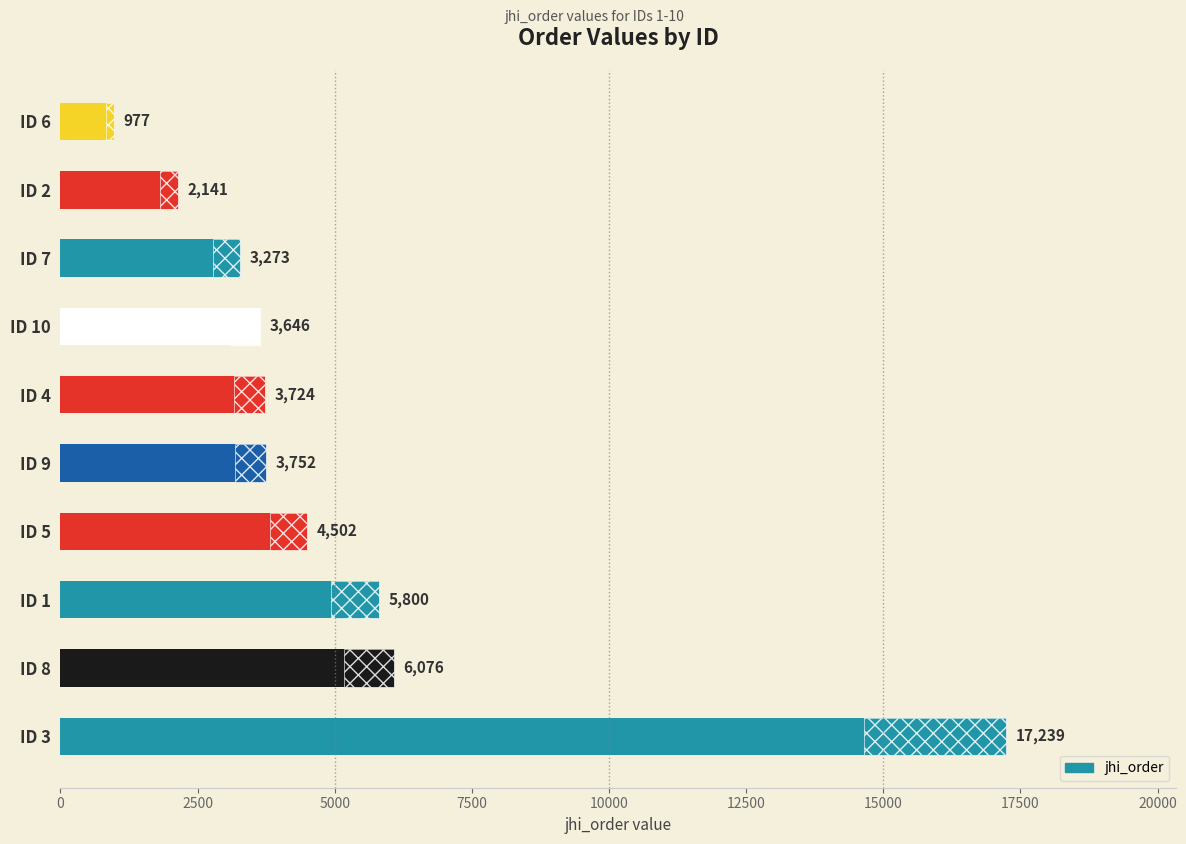

Reading right to left, extract all data points from this chart.

977	2141	3273	3646	3724	3752	4502	5800	6076	17239